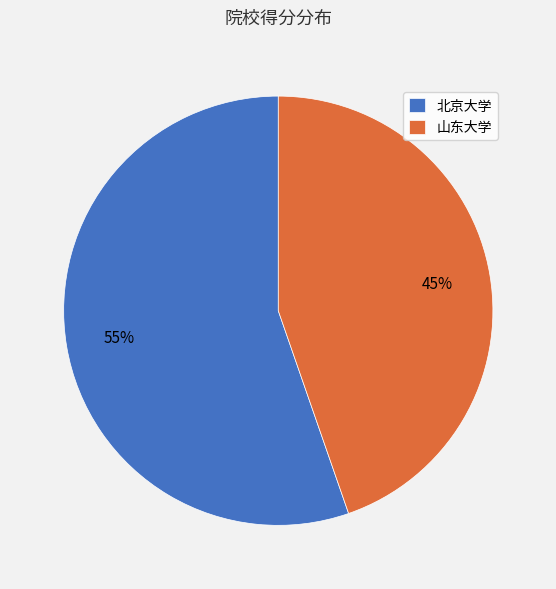

How many slices are in this pie chart?

2